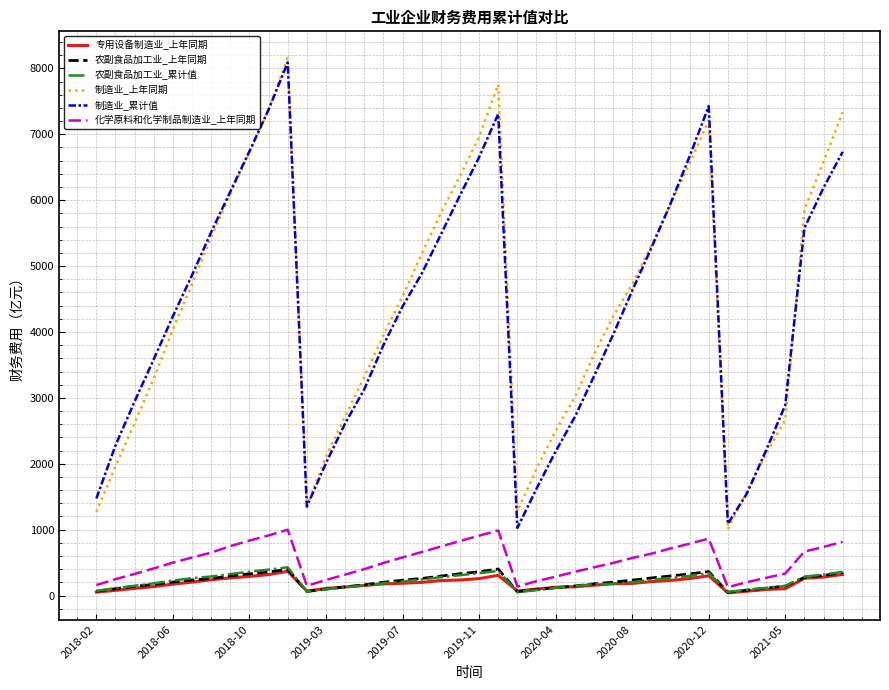

True or false: 制造业_上年同期 and 农副食品加工业_累计值 intersect in this chart.

False